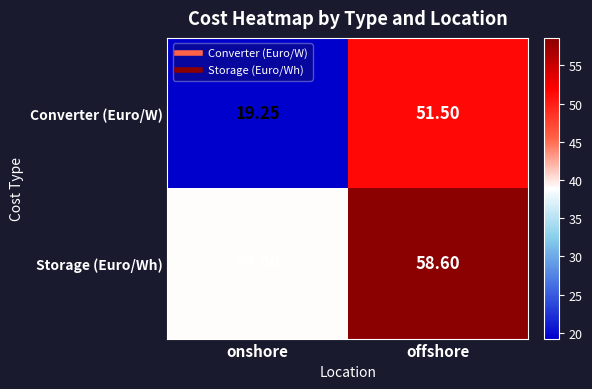

At which label is Storage (Euro/Wh) closest to 48?

onshore